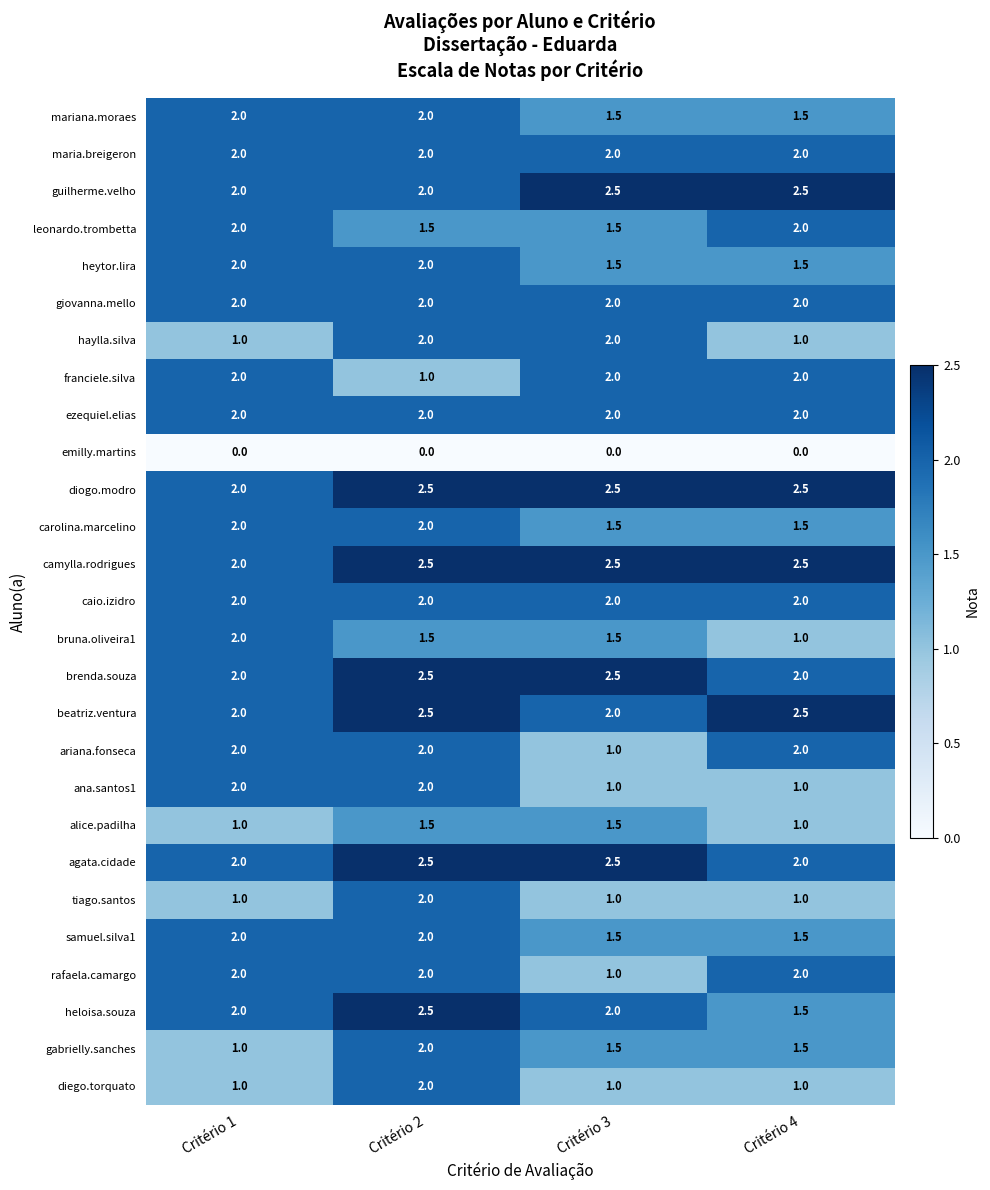

How many samuel.silva1 values are between 1 and 2?

4